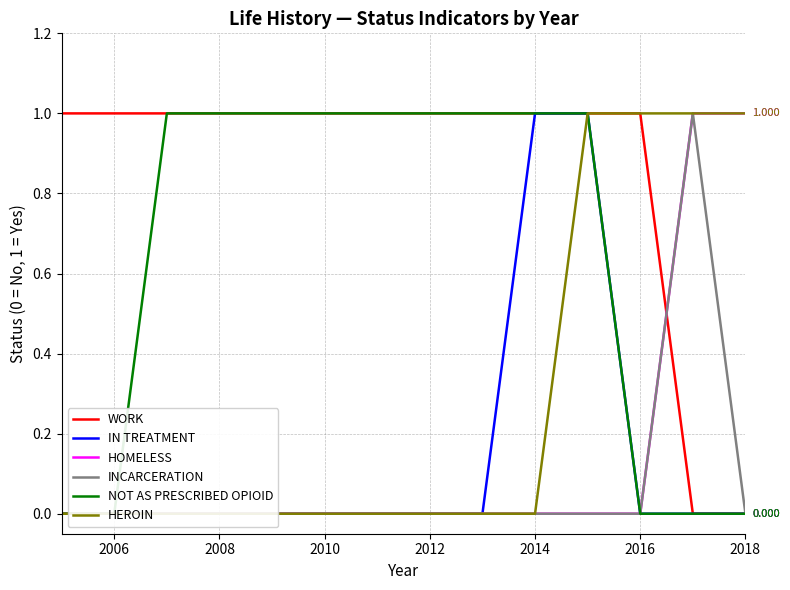

What is the difference between the second highest and minimum values in the IN TREATMENT series?

1